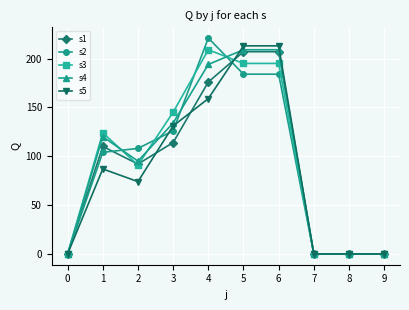

Which series changed the most between 4 and 8?

s2